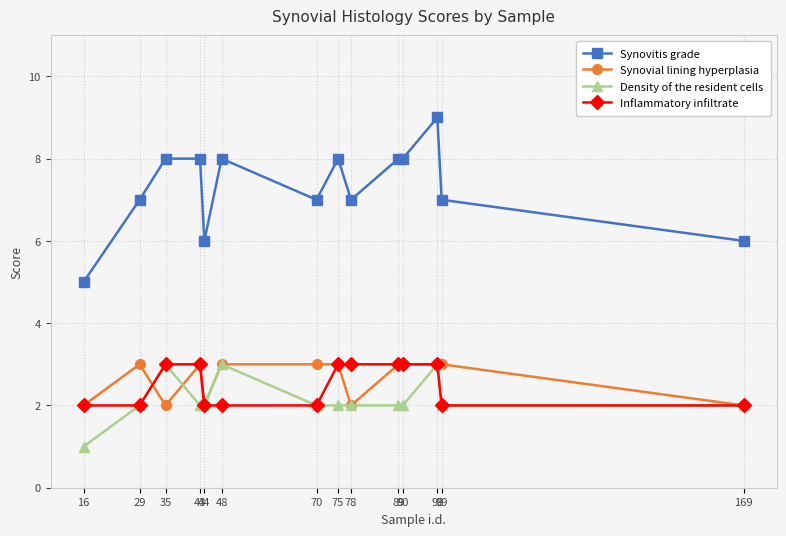

What is the value of the Synovitis grade point at the 8th from the left?

8